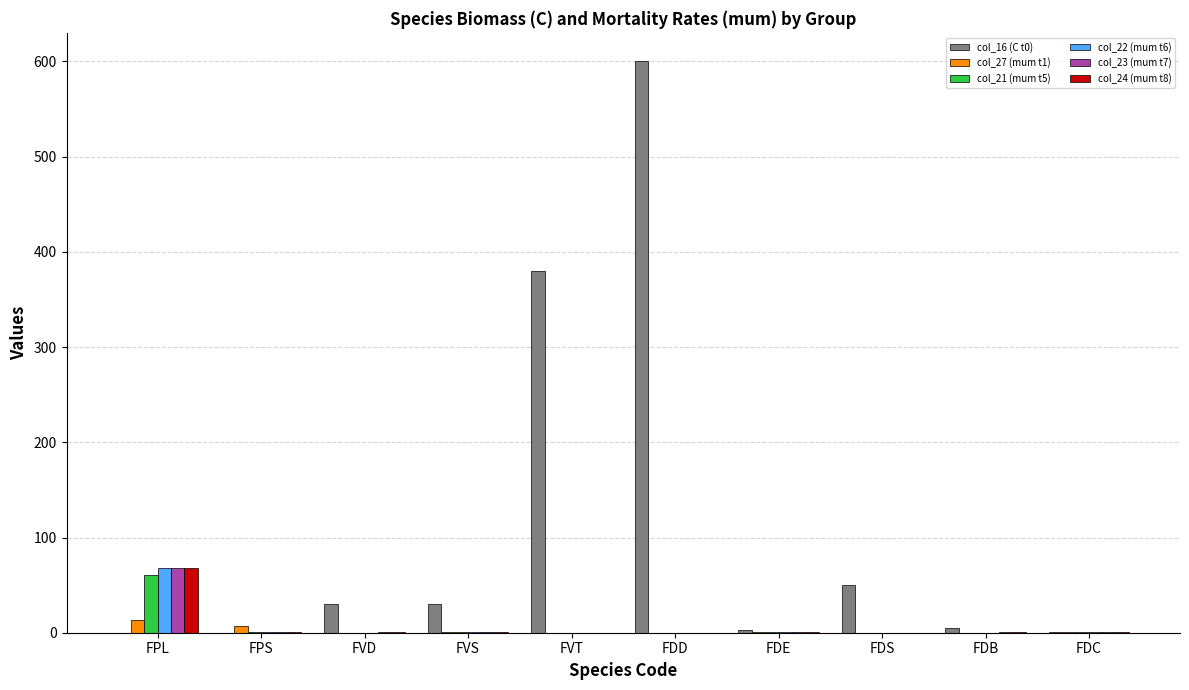

What is the maximum value for col_23 (mum t7)?

67.9